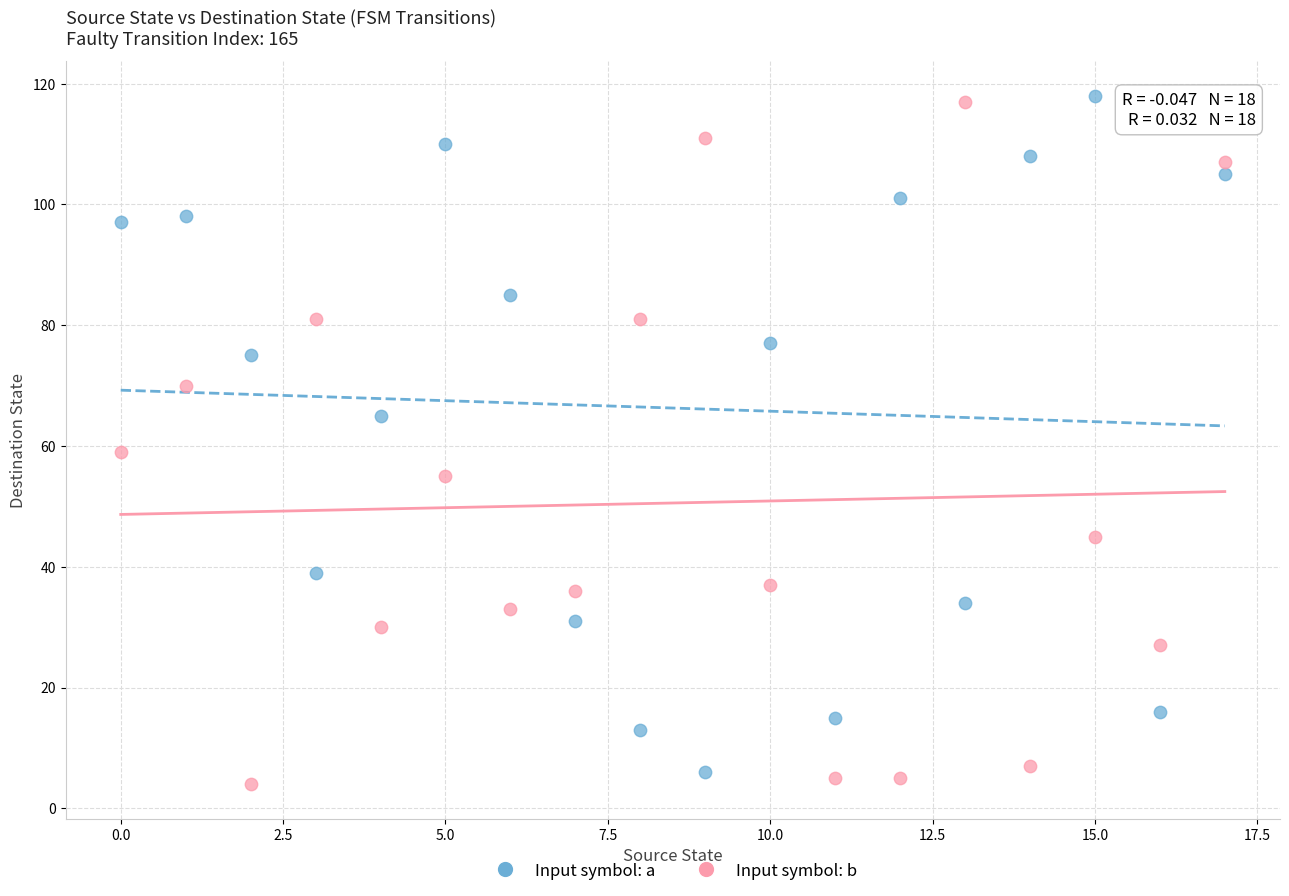

Across all series, what Y value is closest to 61?

59